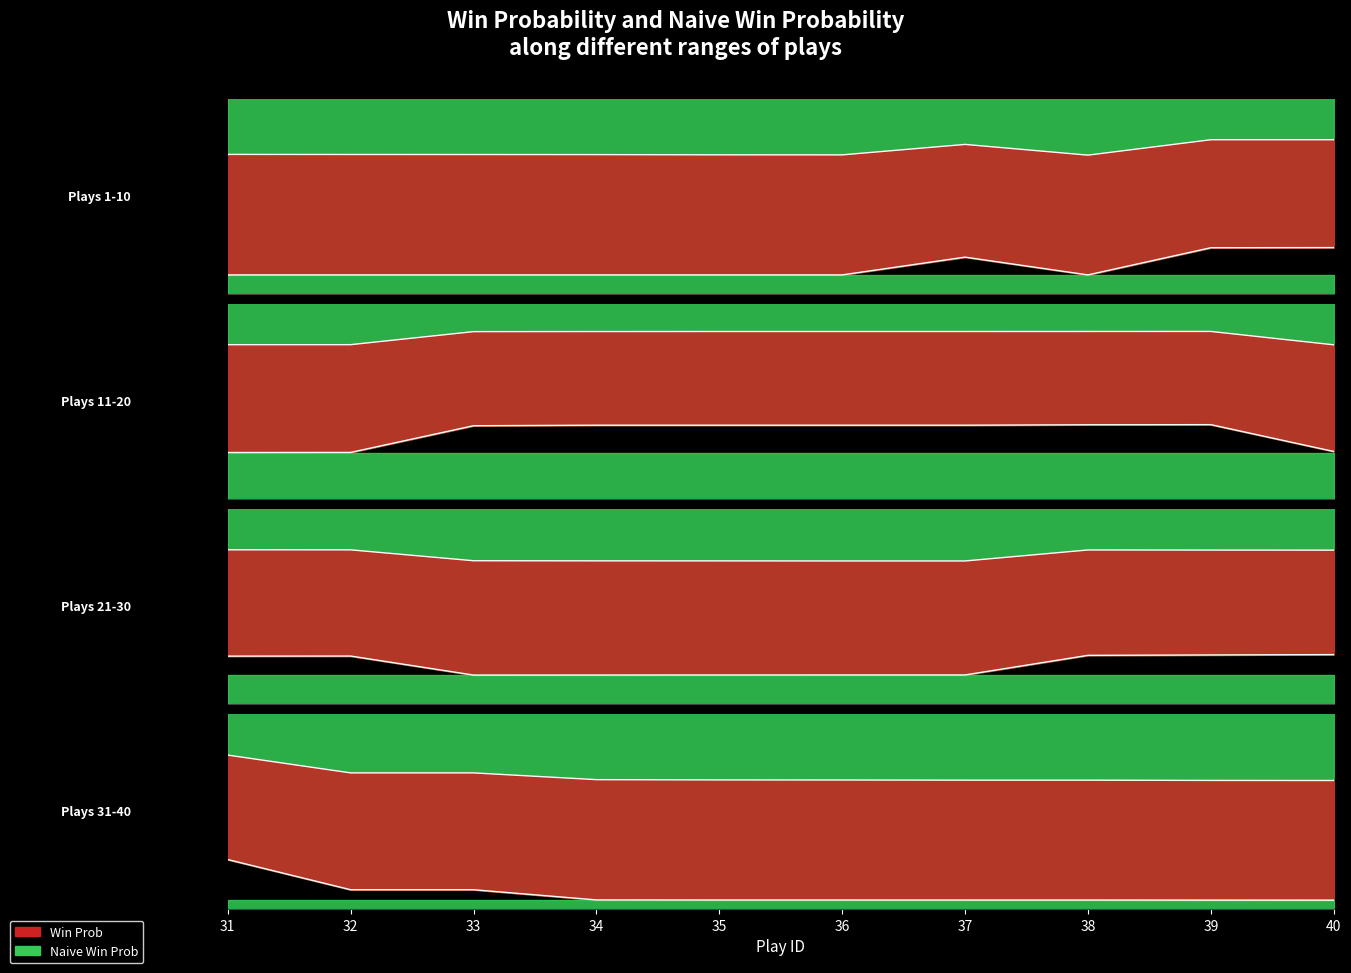

What is the lowest value of the win_prob series?

0.8